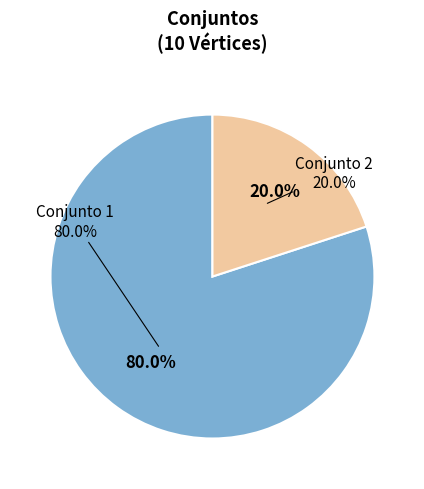

Is 8 the majority of the pie?

No